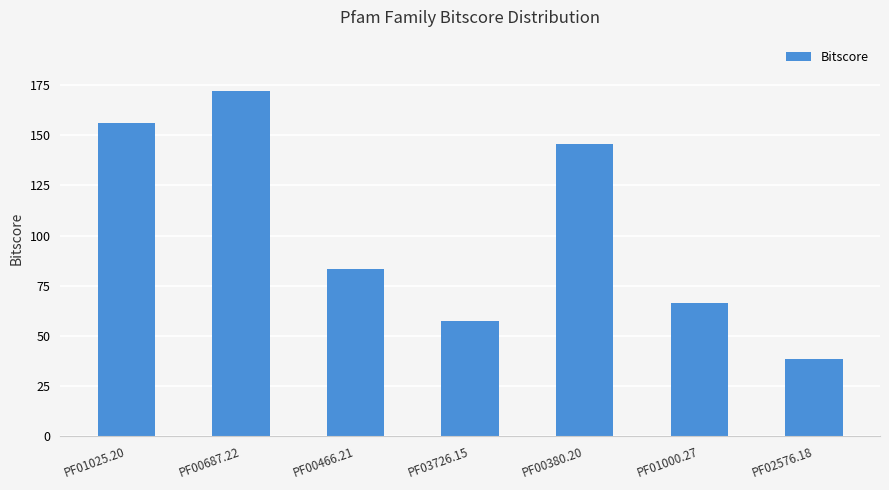

True or false: the data shows 66.3 at PF01000.27.

True